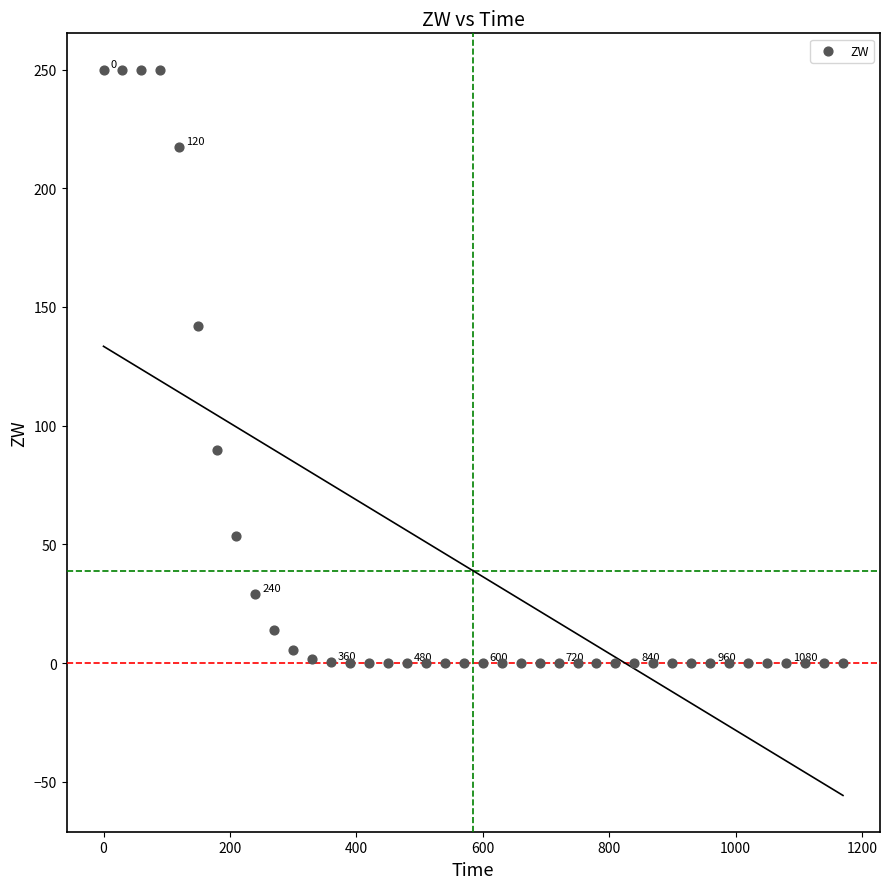

What Y value in the scatter plot is closest to 125?

142.1